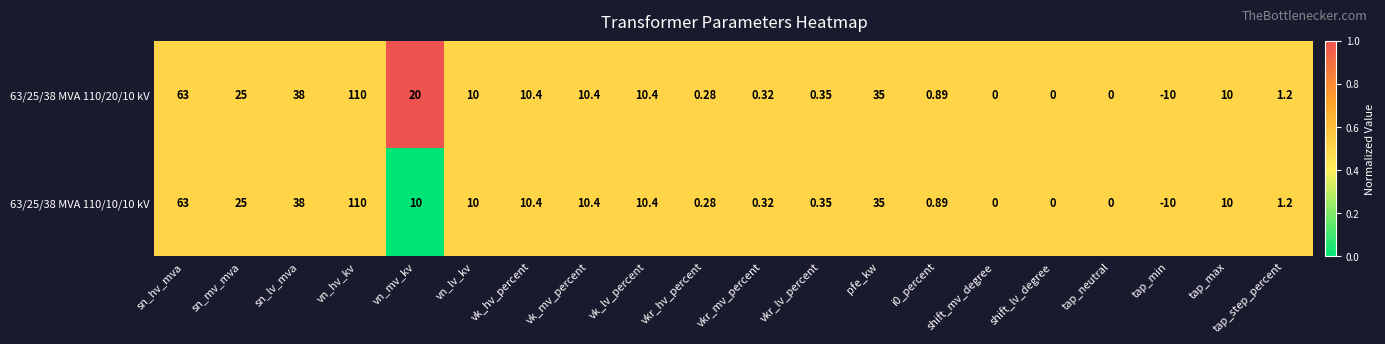

How many categories are shown in the chart?

20